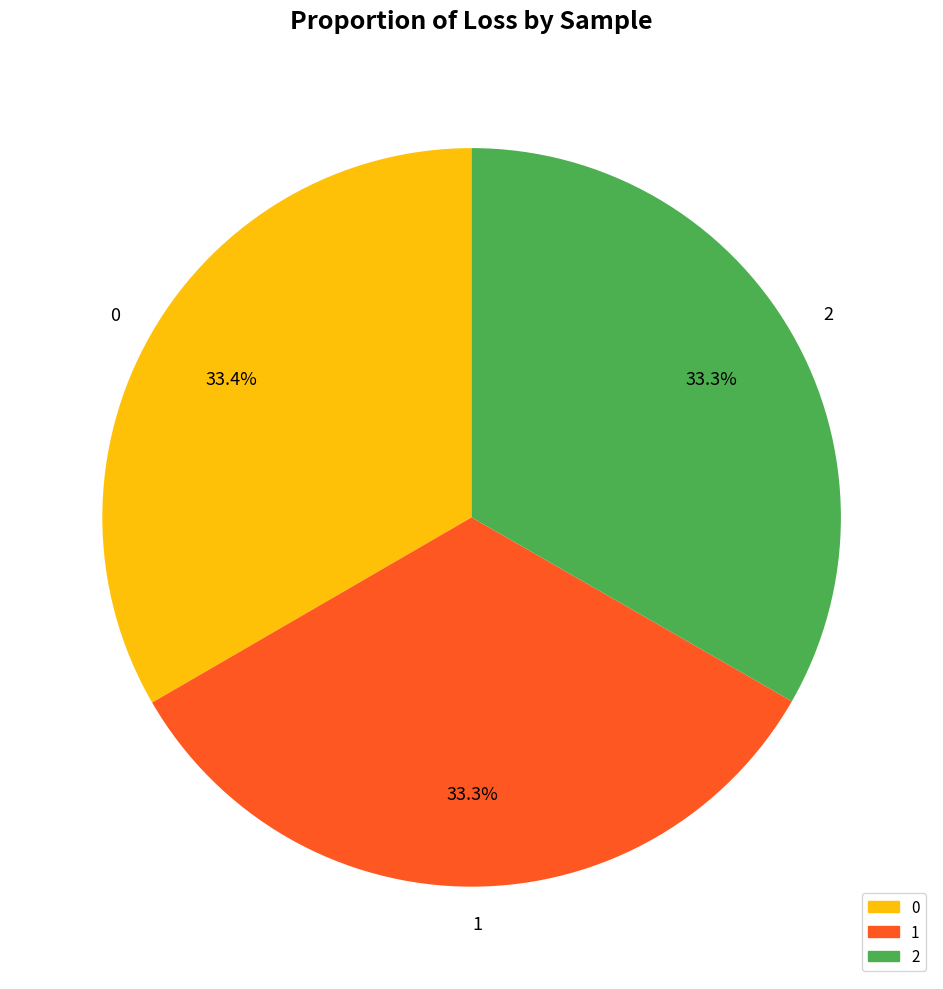

To the nearest percent, what percentage of the pie is 2?

33%